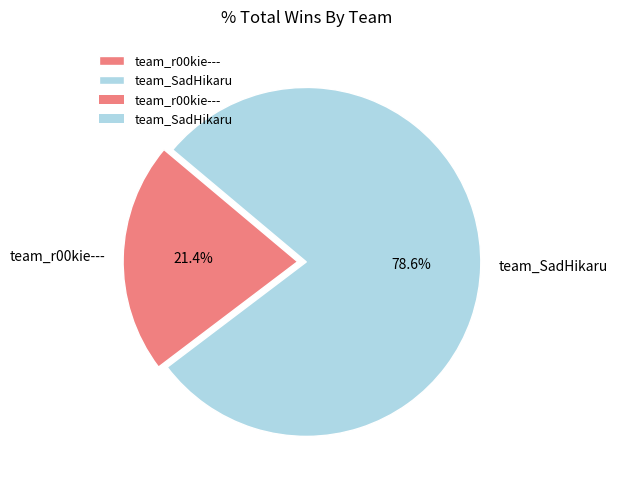

Count the number of slices in the pie.

2